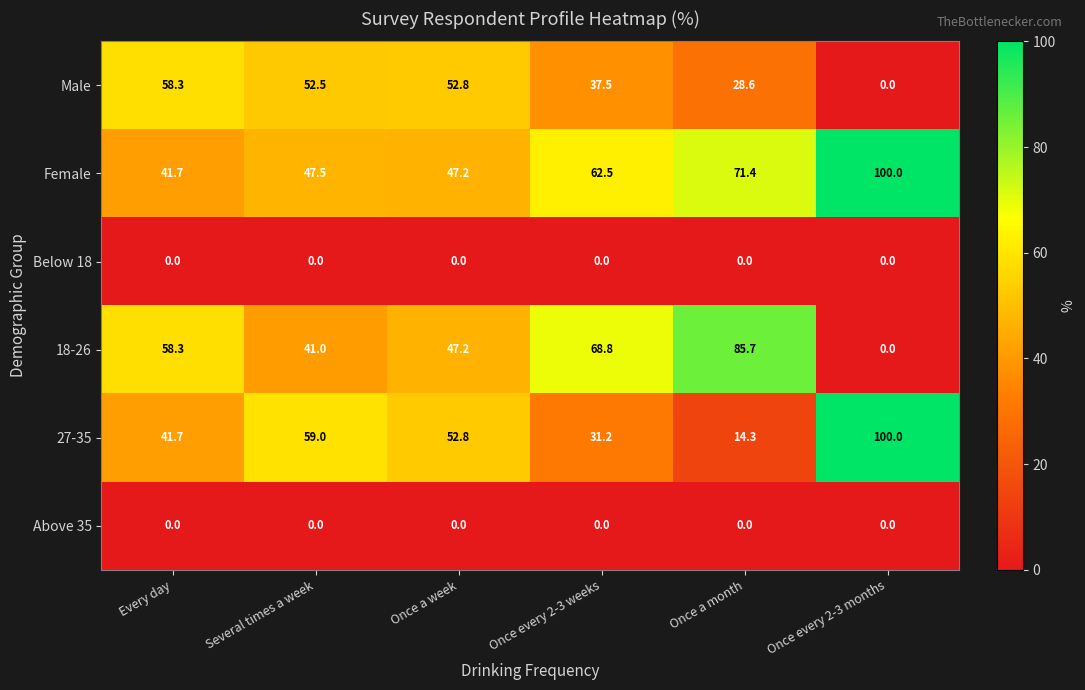

List the labels in order of 27-35 value, smallest first.

Once a month, Once every 2-3 weeks, Every day, Once a week, Several times a week, Once every 2-3 months